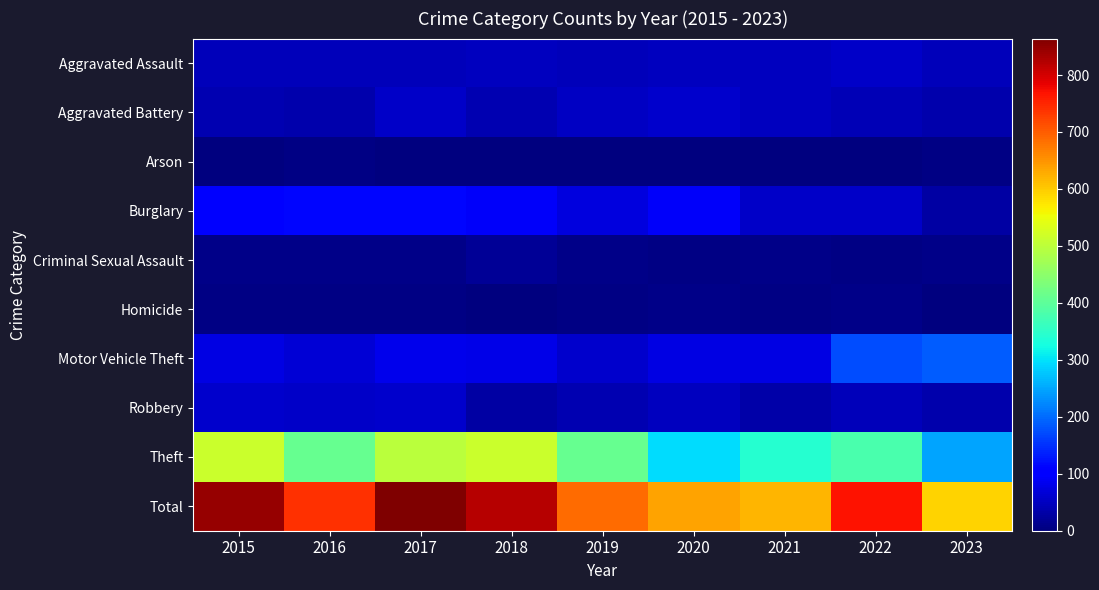

What is the spread (max minus min) of values at 2020?

633